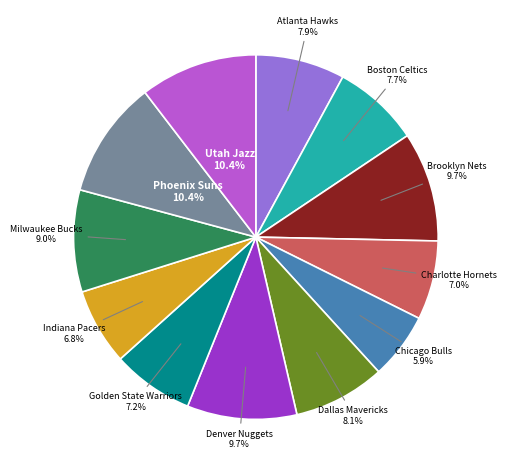

Is there any slice that represents more than half of the pie?

No